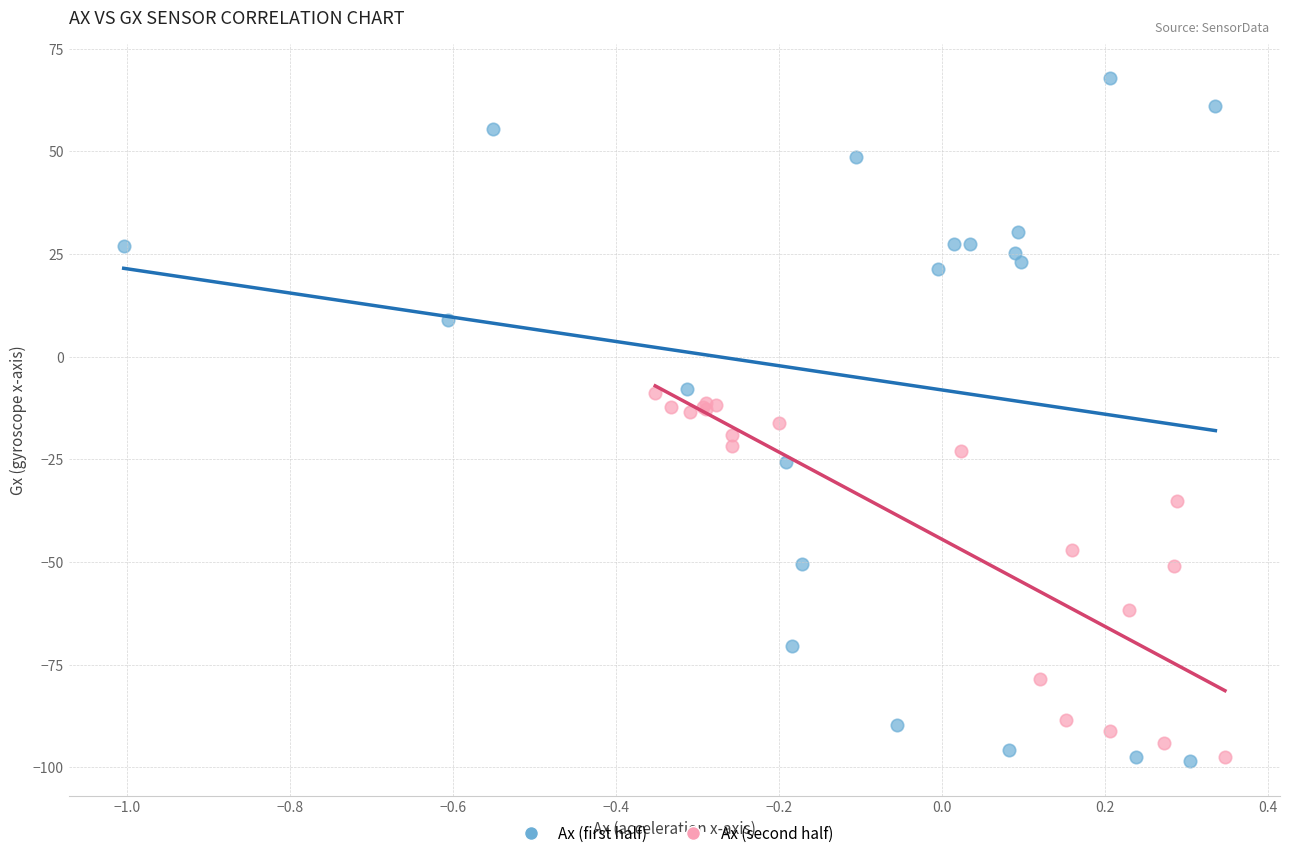

Which series has the widest spread of Y values?

Ax (first half)